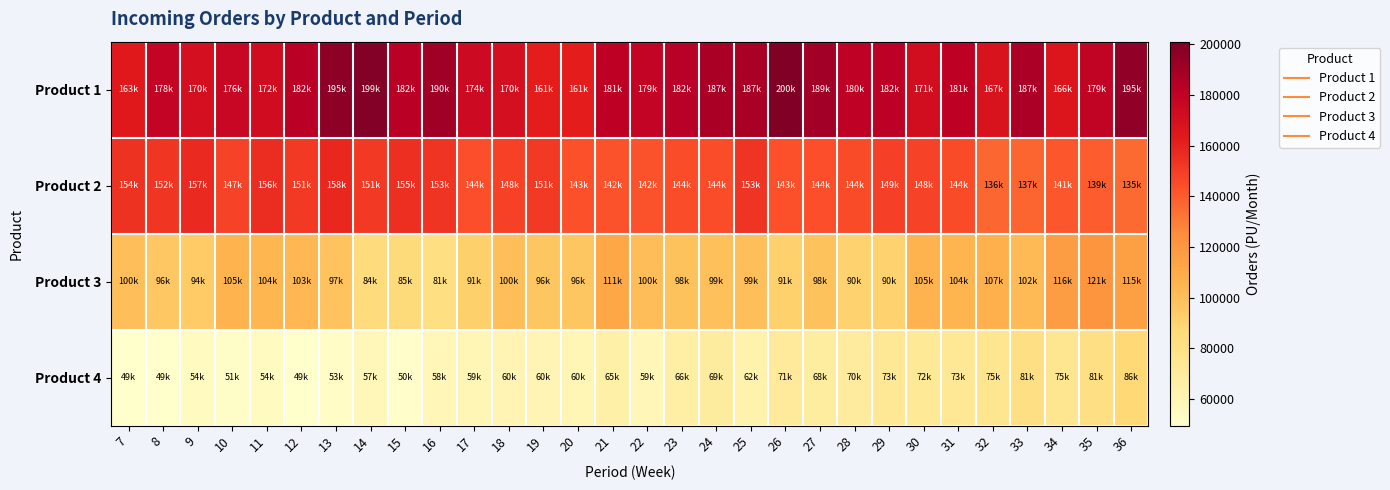

Between 9 and 12, which is larger?

12